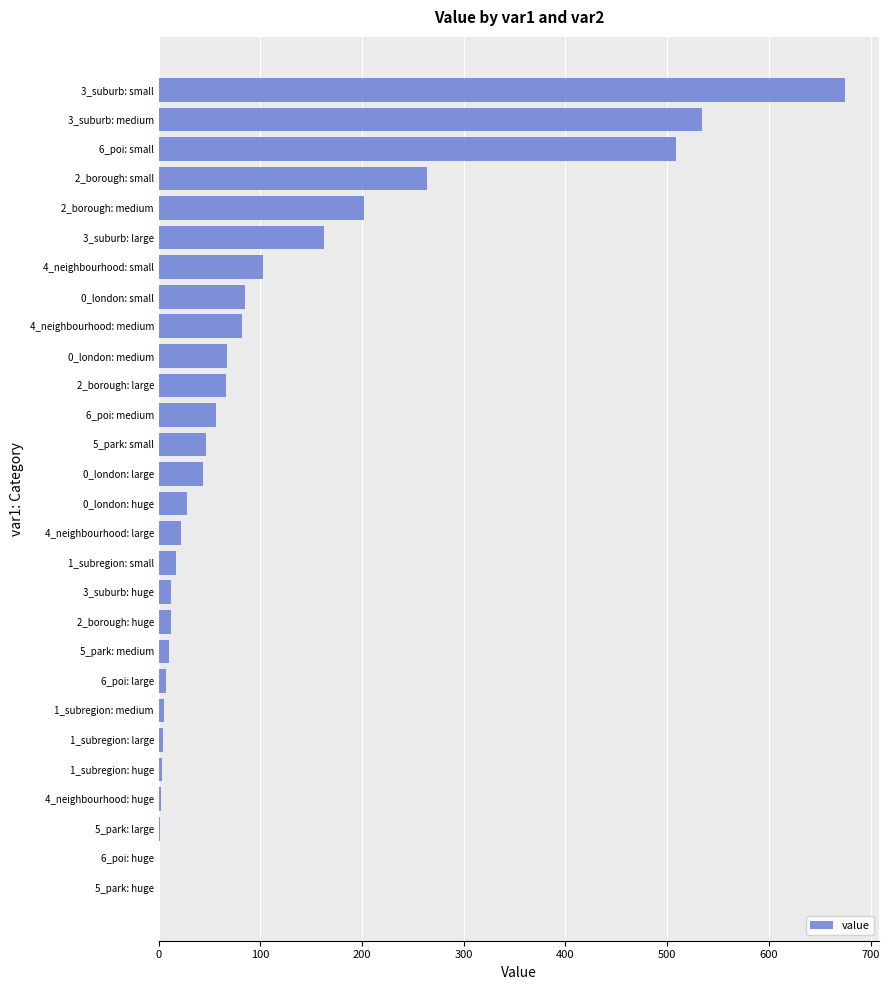

Approximately how many times larger is the value at 0_london: huge compared to 4_neighbourhood: large?

1.3